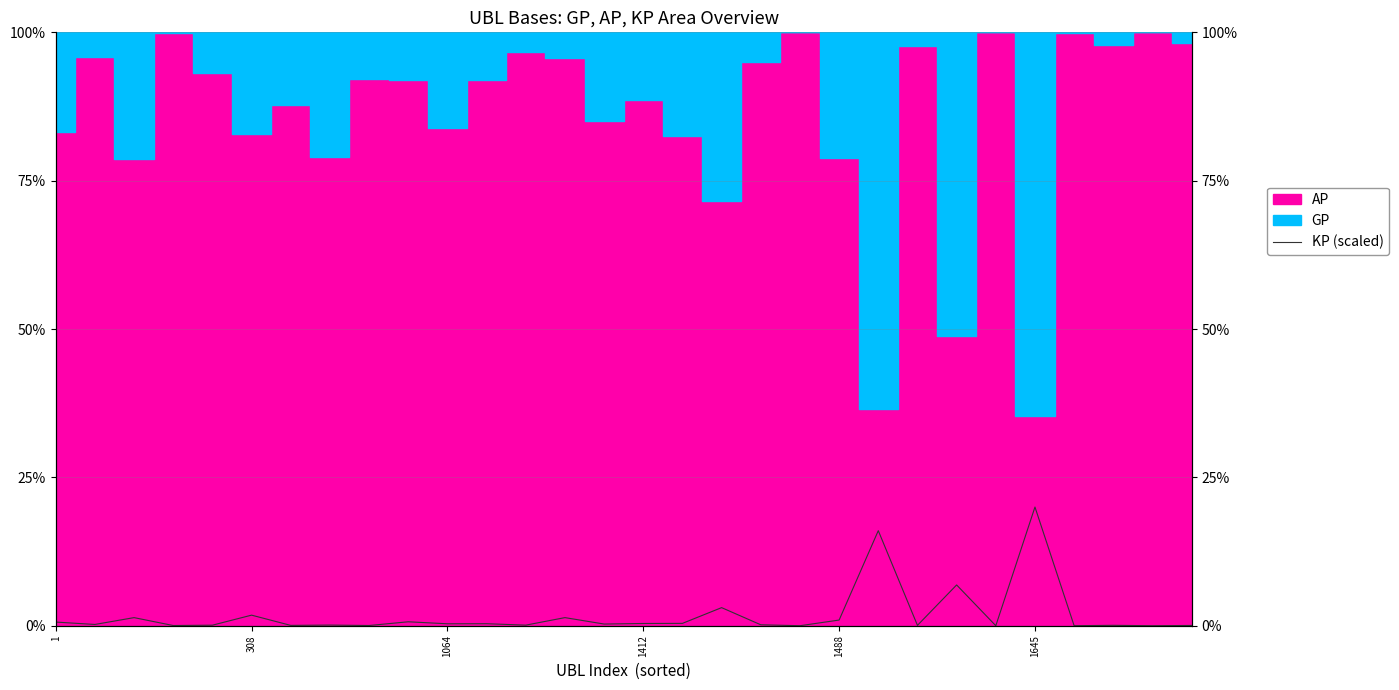

What is the value of the 1st point from the left?

0.6